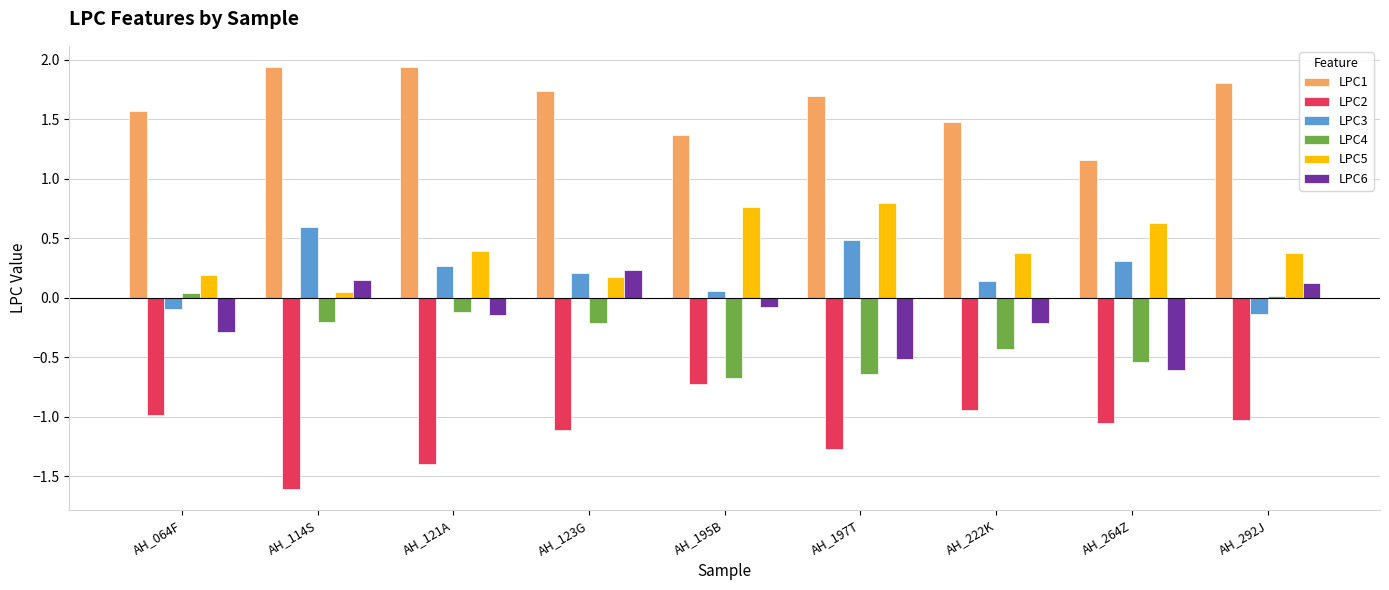

How many negative values does the LPC4 series have?

7